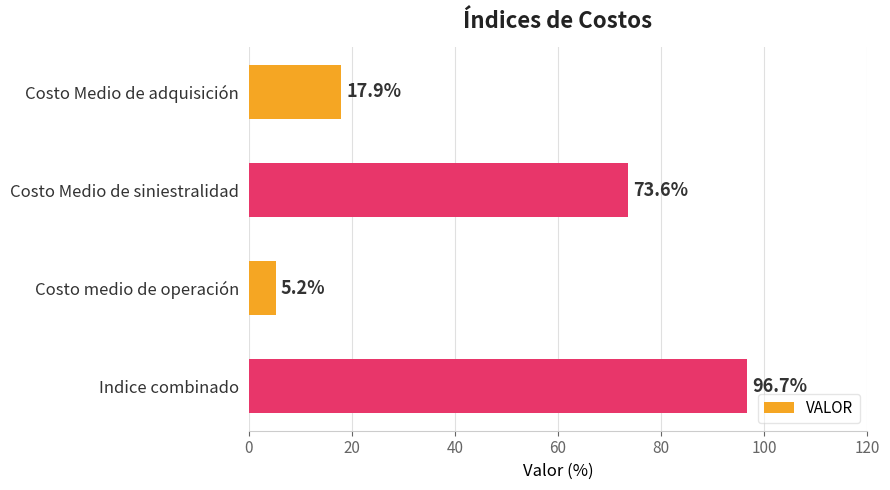

What is the value of the 1st bar from the top?

17.9